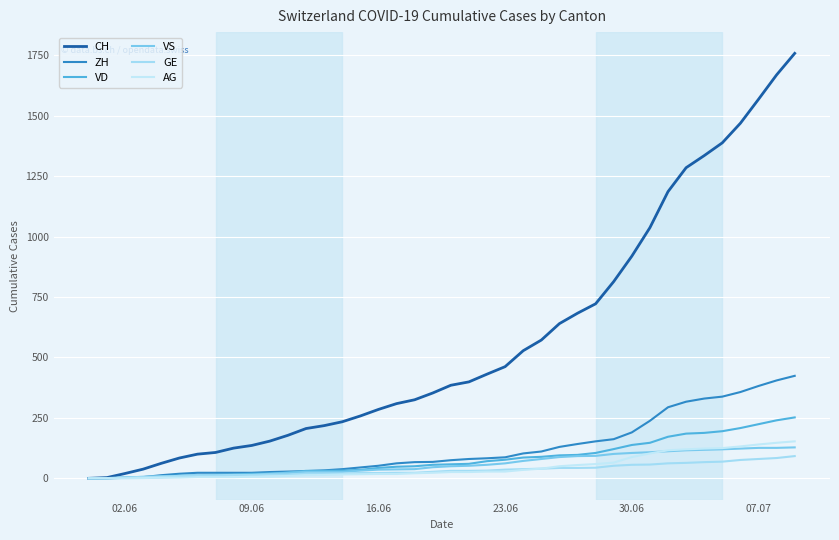

Does the chart have visible grid lines?

Yes